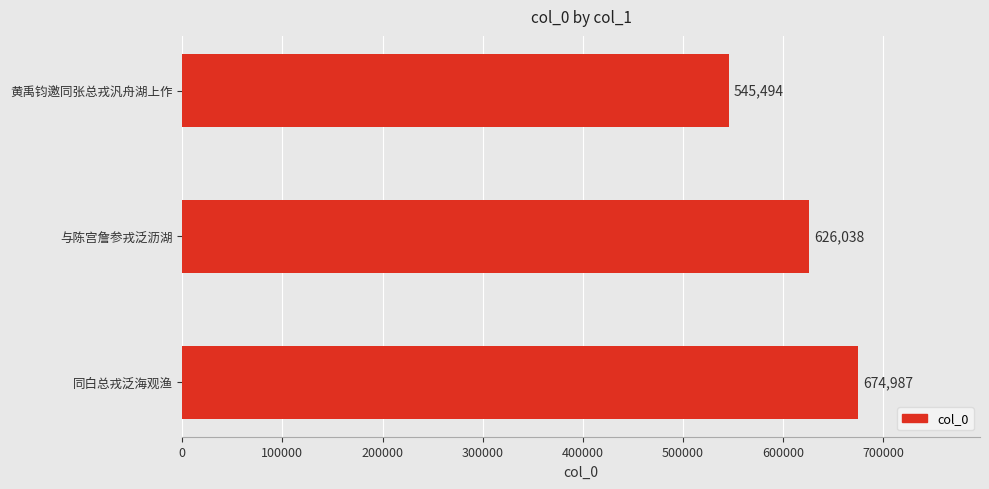

Reading top to bottom, list all the values displayed in this chart.

545494	626038	674987